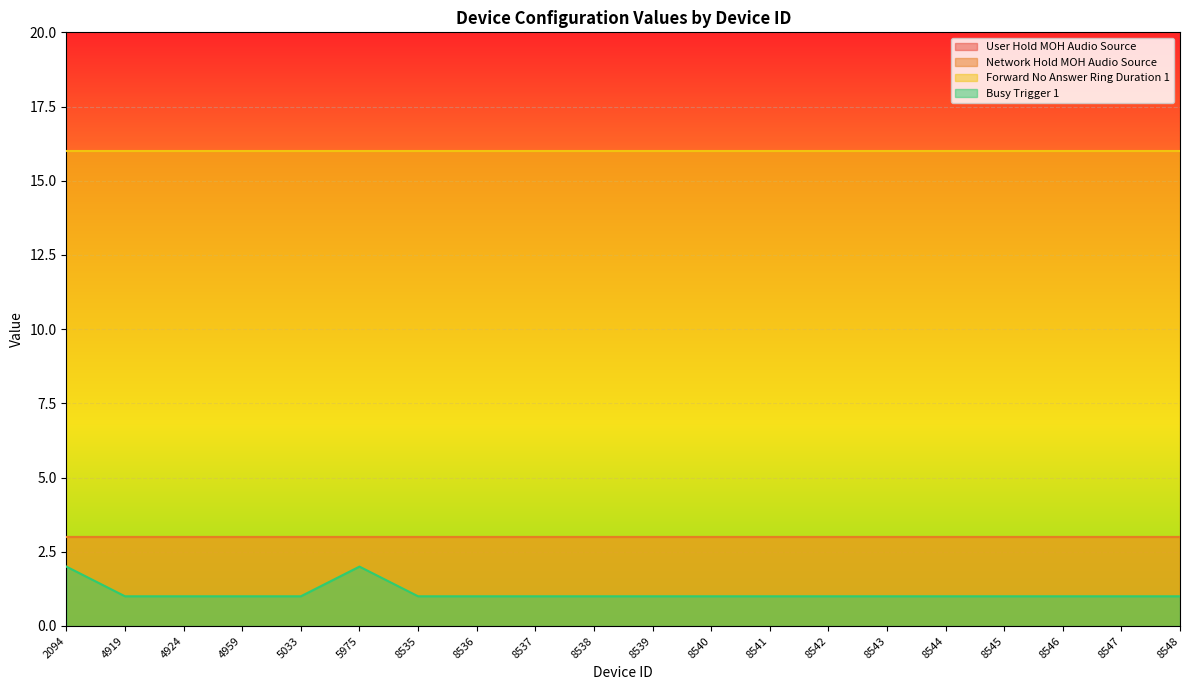

What are all the series names shown in the legend?

User Hold MOH Audio Source, Network Hold MOH Audio Source, Forward No Answer Ring Duration 1, Busy Trigger 1